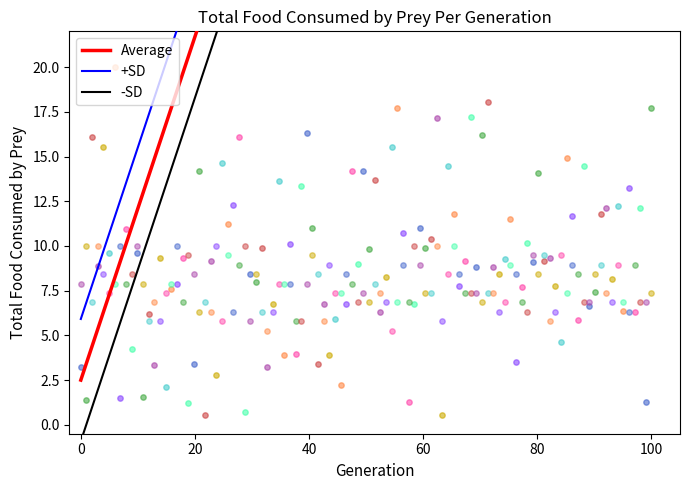

Which series has the largest Y range (max minus min)?

Average